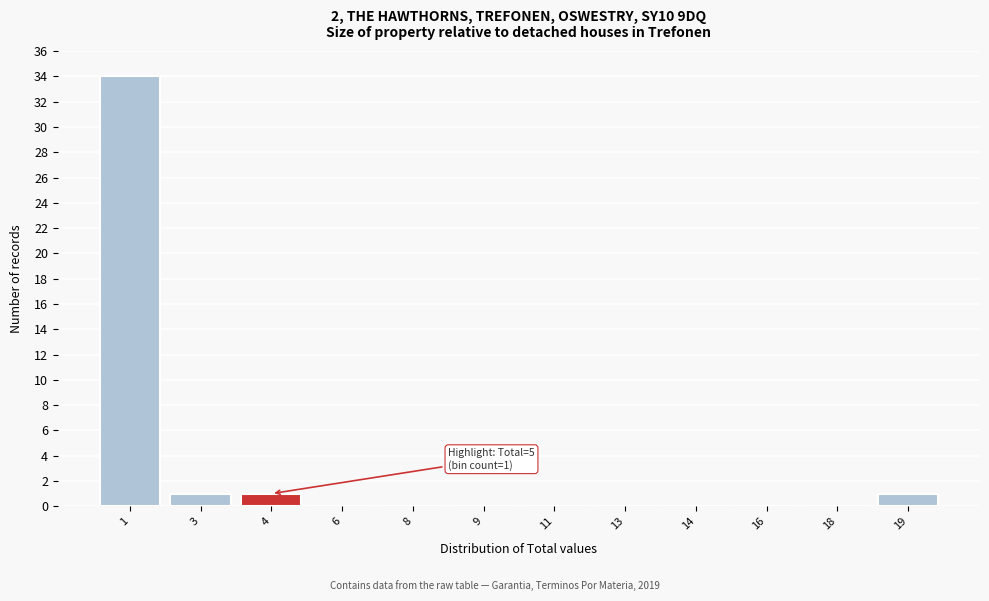

Reading left to right, list all the values displayed in this chart.

1=34	3=1	4=1	6=0	8=0	9=0	11=0	13=0	14=0	16=0	18=0	19=1